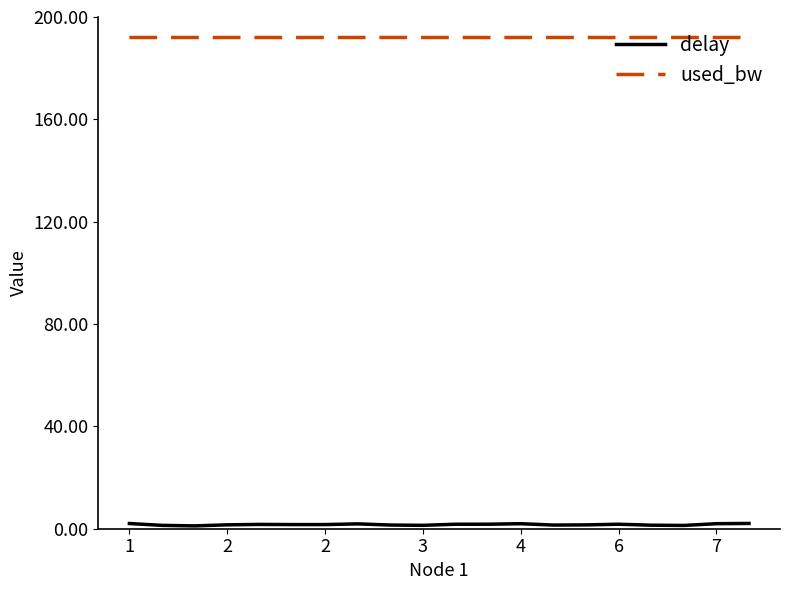

What is the sum of all used_bw values?

3839.8